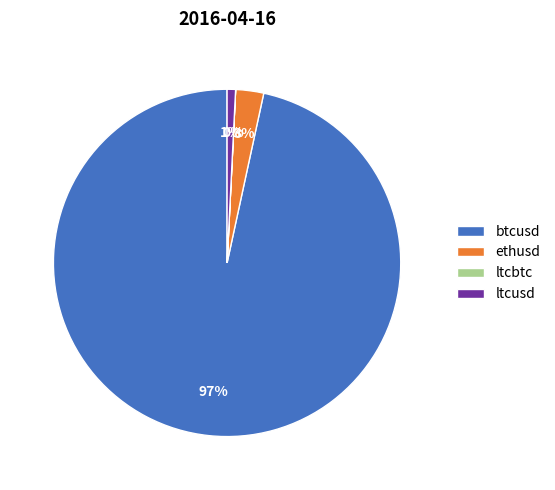

To the nearest percent, what is the average slice percentage?

25%